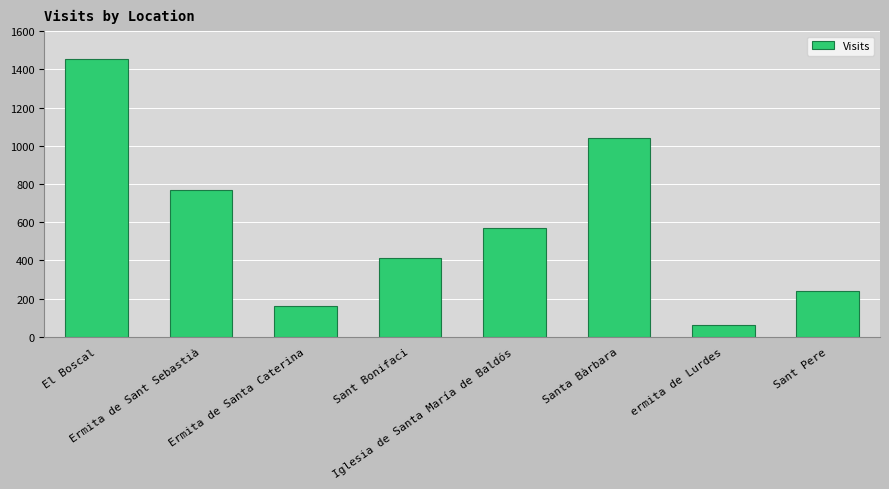

At which label does the data first exceed 569?

El Boscal